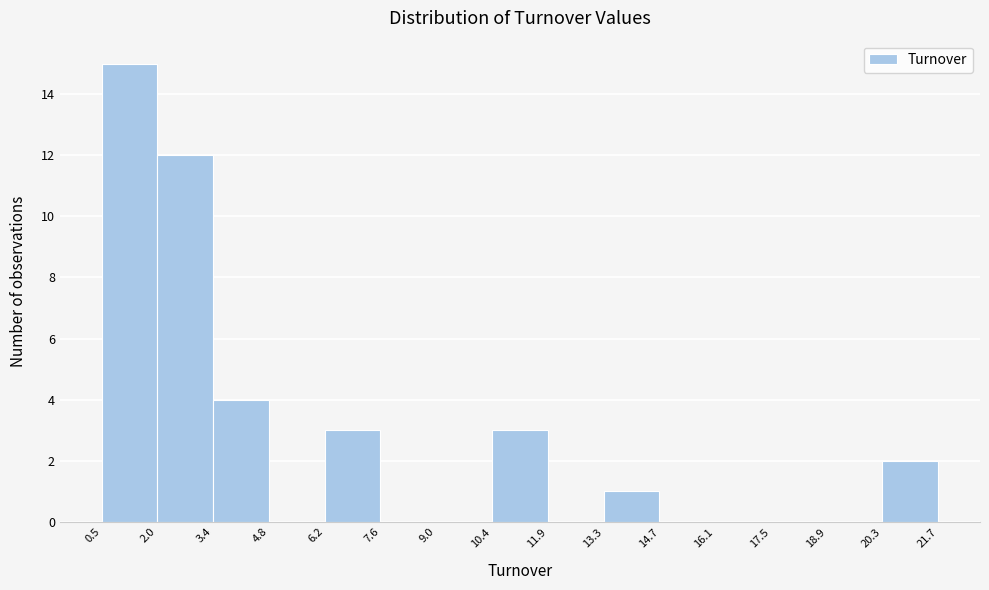

Which range on the x-axis has the tallest bar?

0.5 to 2.0